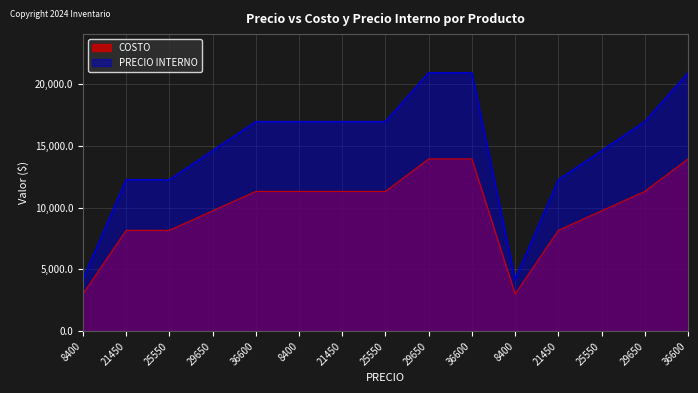

How many data points in PRECIO INTERNO are above 16950?

3